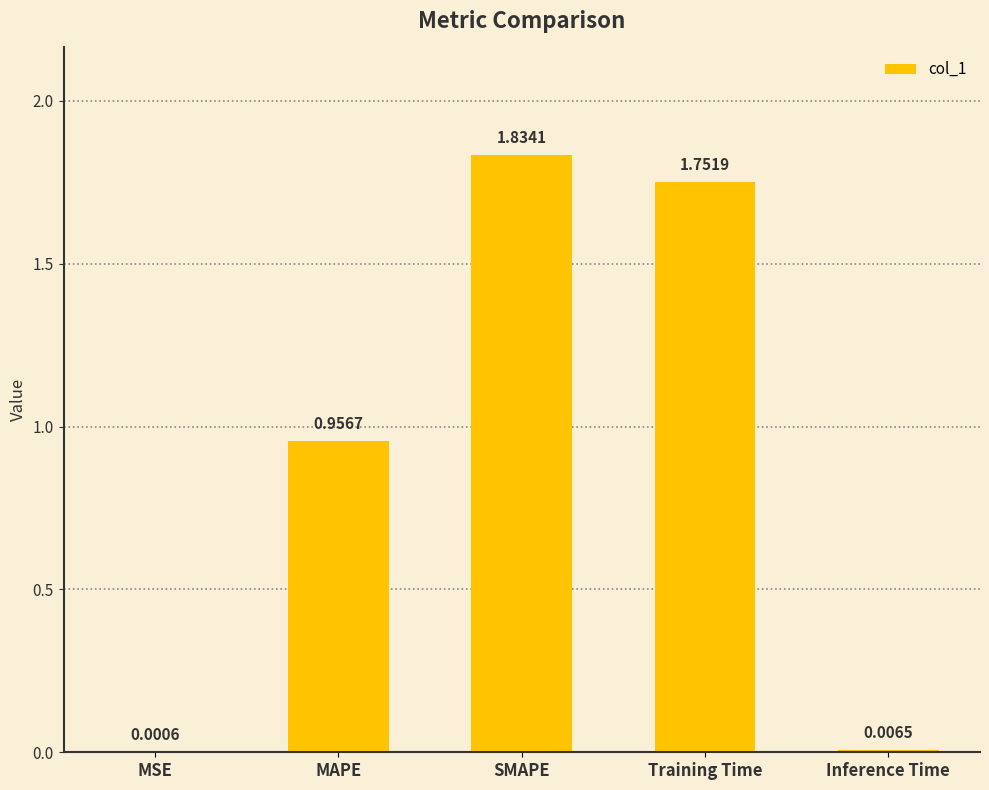

Which category has the highest value across all series?

SMAPE